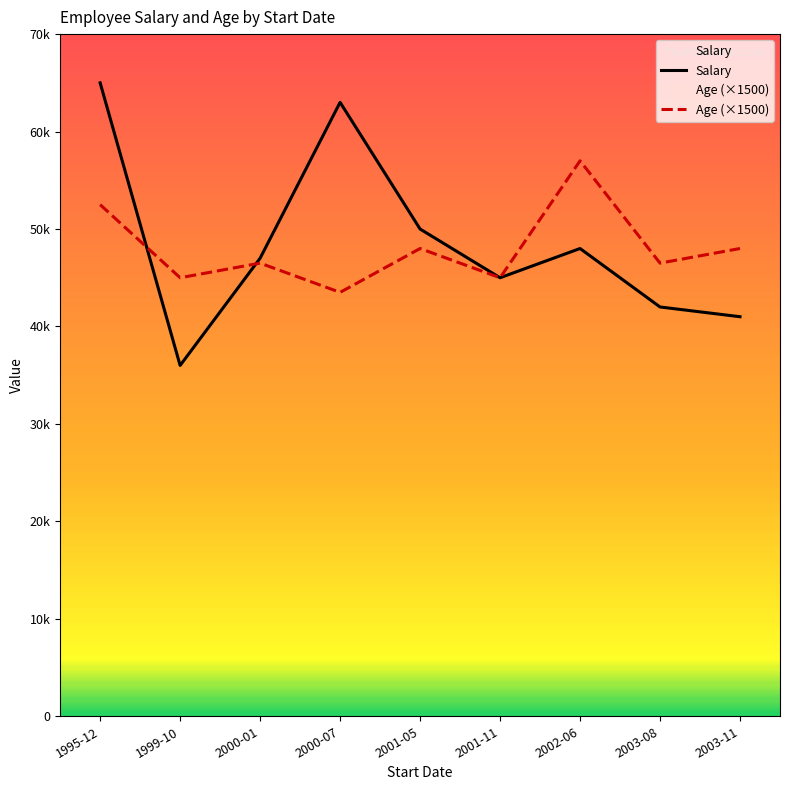

Where do Age (×1500) and Salary first cross each other?

1995-12 and 1999-10